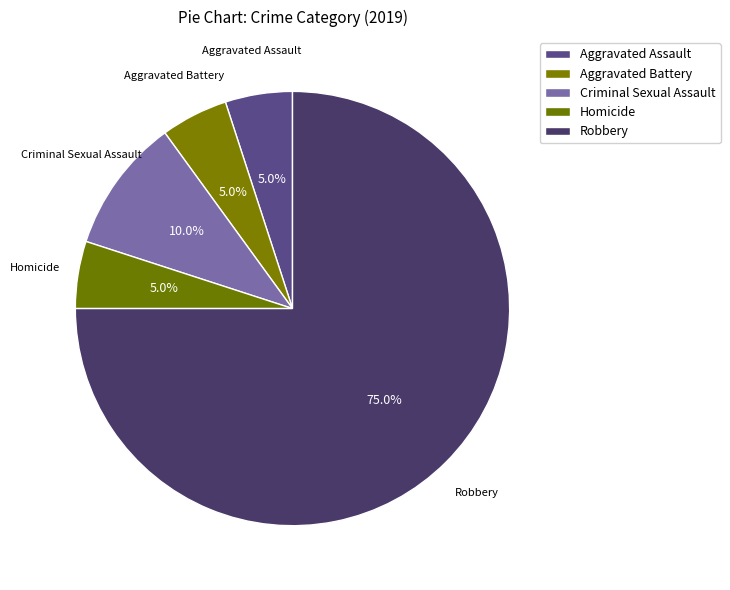

To the nearest percent, what percentage of the pie is Aggravated Battery?

5%